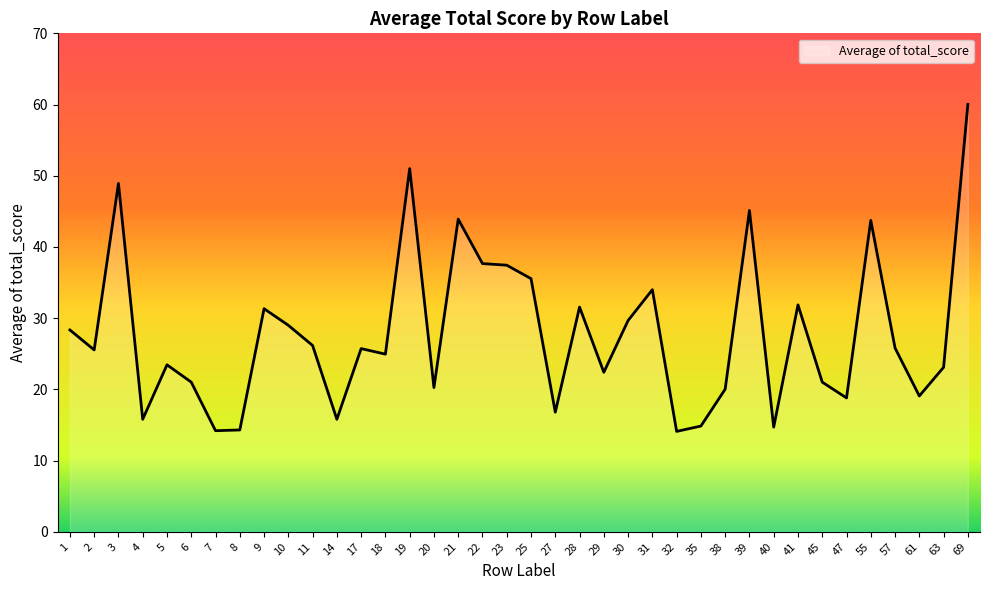

At which label does the data first exceed 25?

1